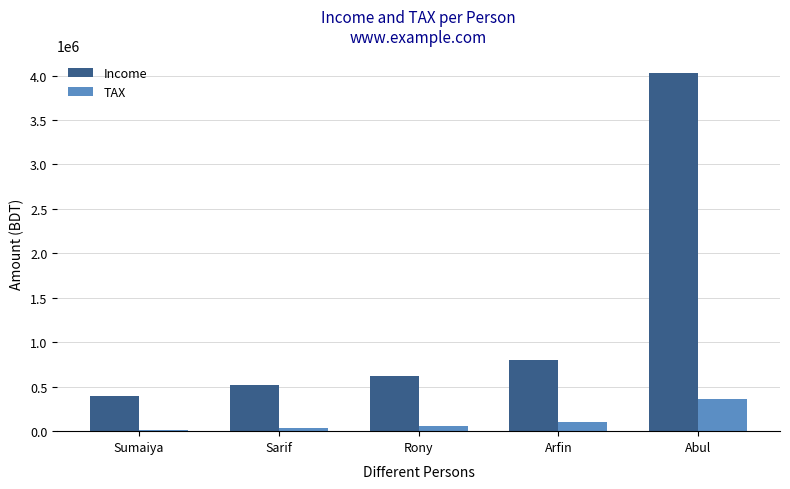

Reading right to left, extract all data points from this chart.

Income: 4024500	800000	620000	515000	390000
TAX: 358575	100000	55000	33000	14000